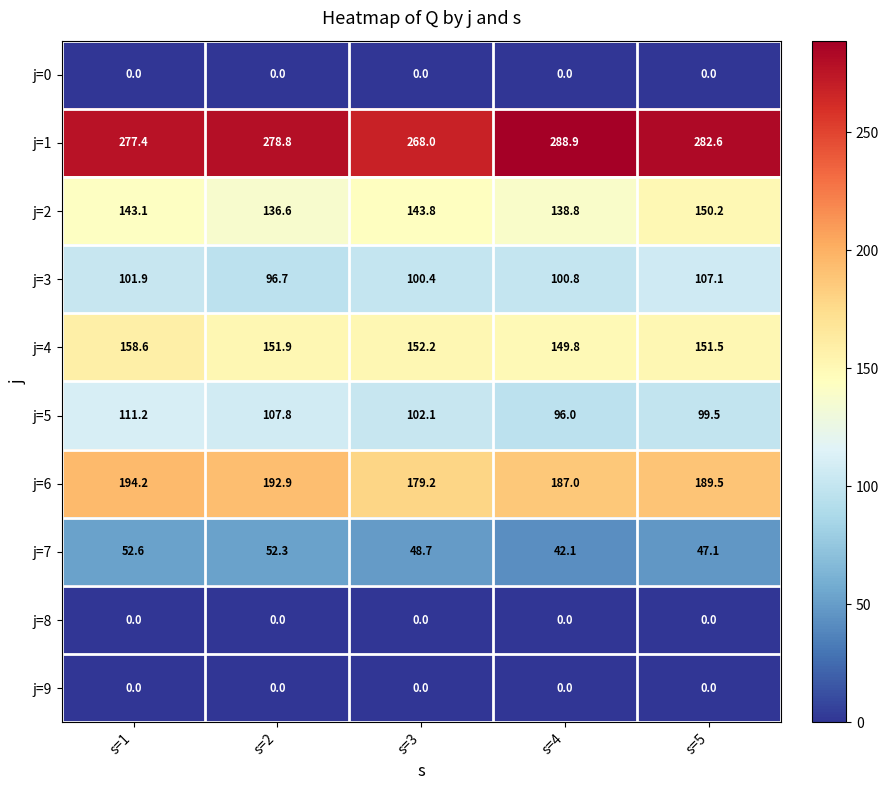

How many data points in j=2 are above 143?

3